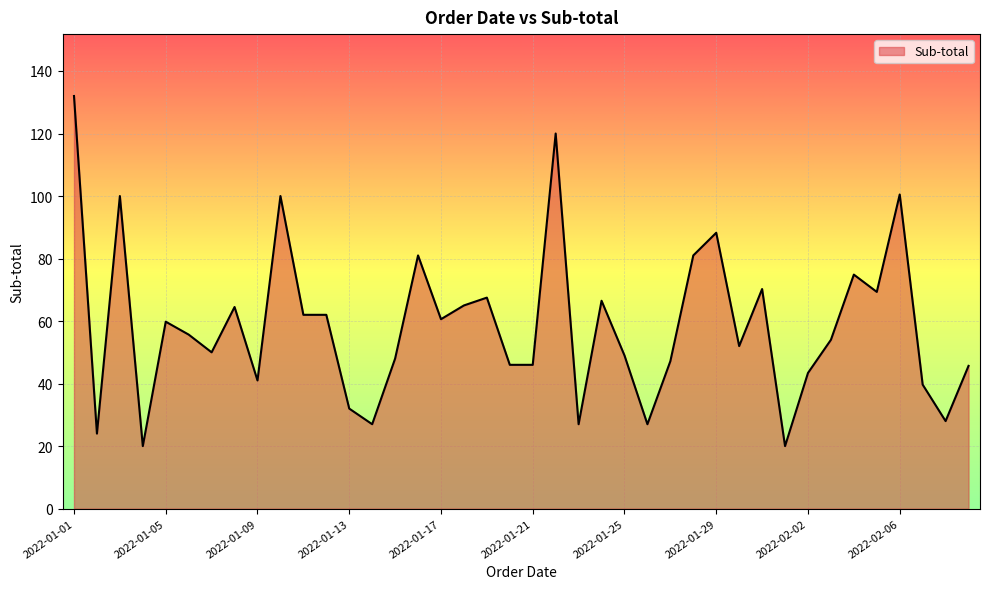

Count the number of values greater than 55.

20